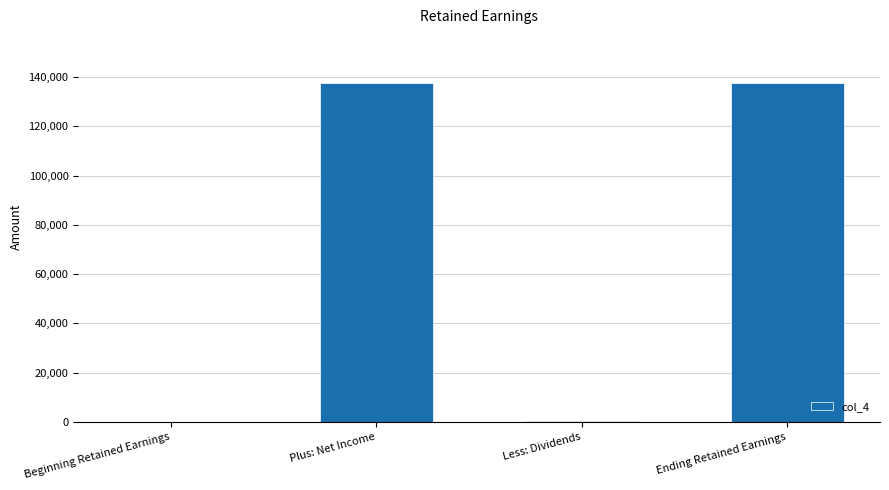

What is the greatest value displayed?

137579